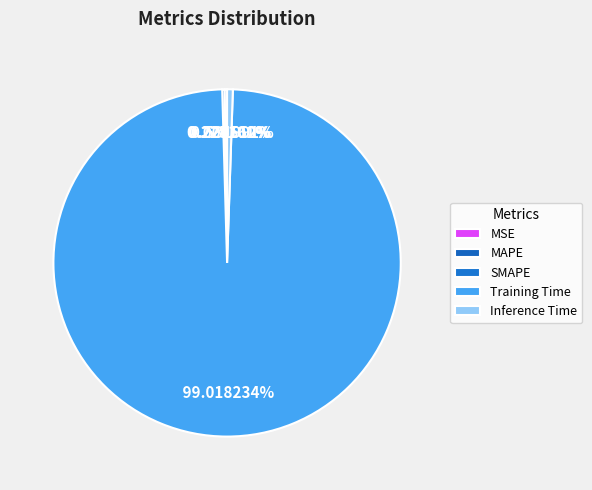

To the nearest percent, what is the average slice percentage?

20%